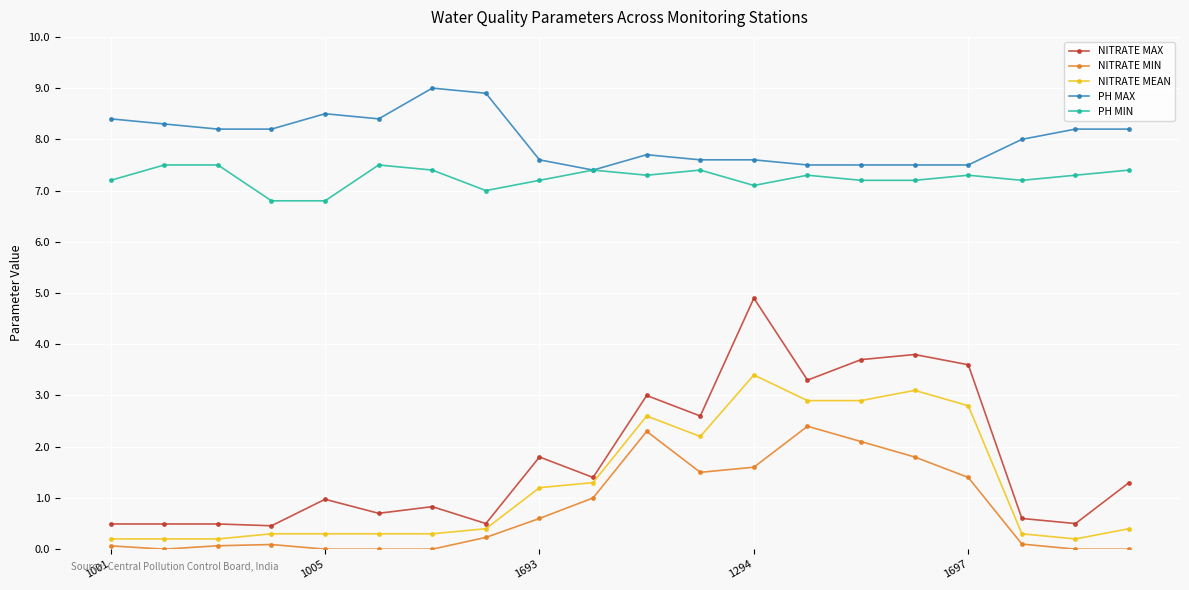

List the series in order of their peak value, highest first.

PH MAX, PH MIN, NITRATE MAX, NITRATE MEAN, NITRATE MIN